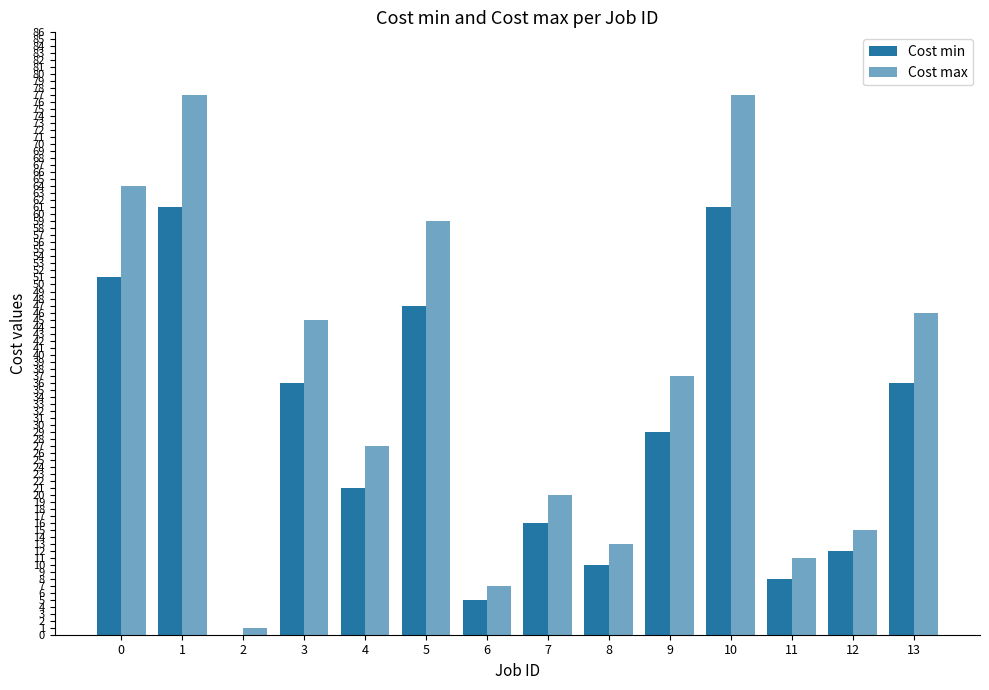

Is it true that Cost min equals 12 at 12?

True